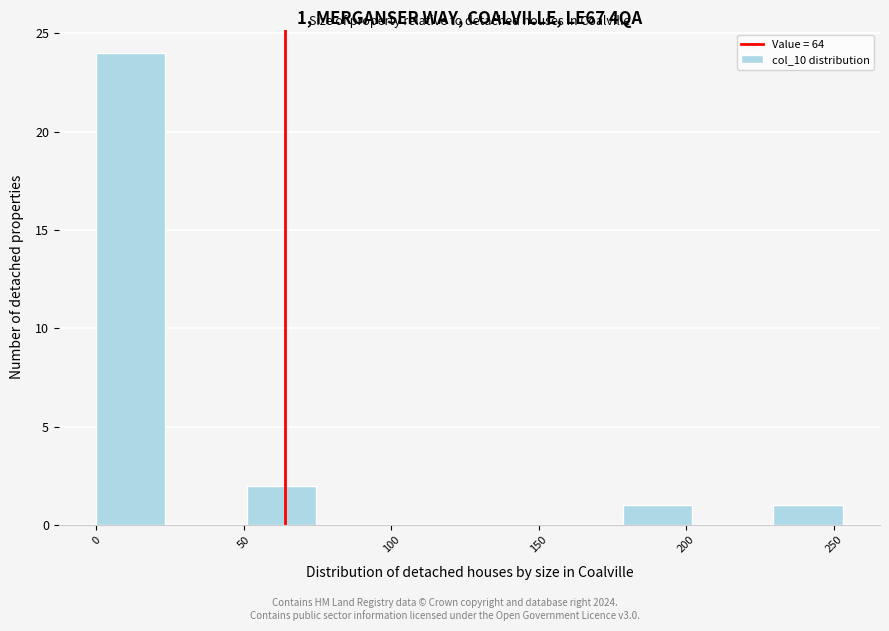

Over which range of the x-axis is the bar tallest?

0.0 to 25.5